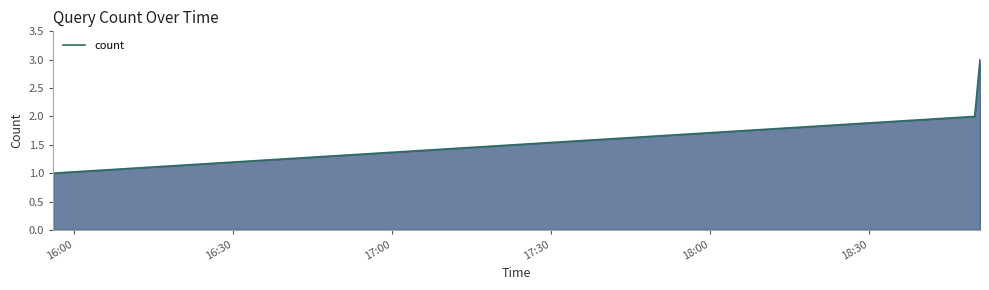

What is the sum of all values?

6